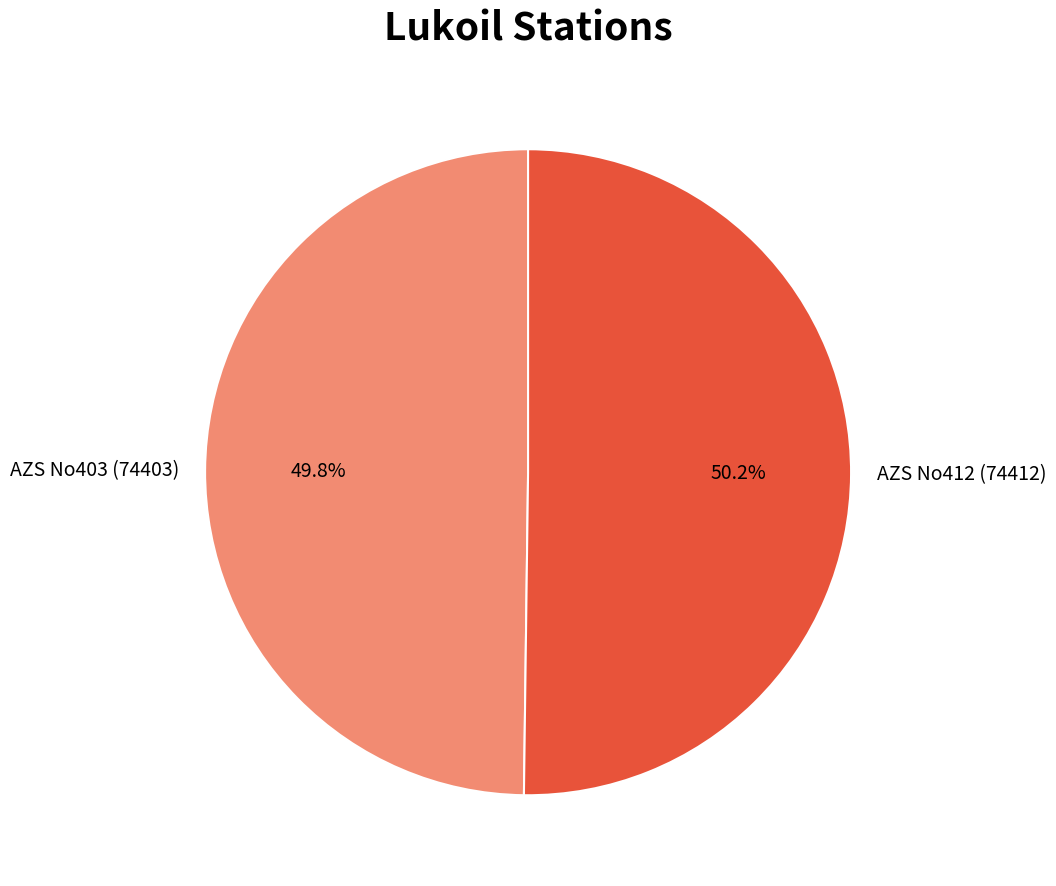

To the nearest percent, what percentage of the pie is AZS No412 (74412)?

50%